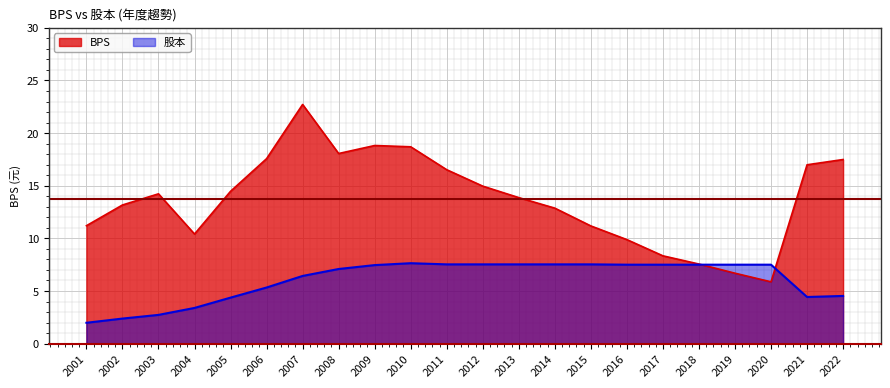

The value of BPS at 2002 is 7.1. True or false?

False